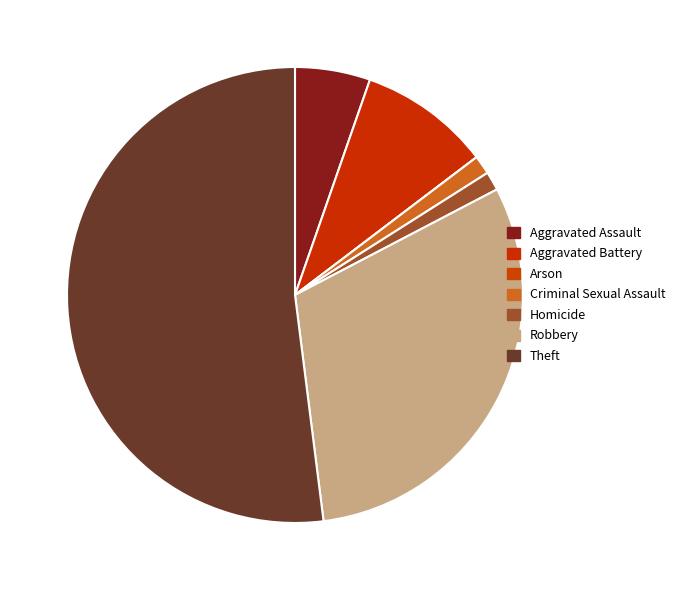

To the nearest percent, what is the combined percentage of Aggravated Battery and Theft?

61%